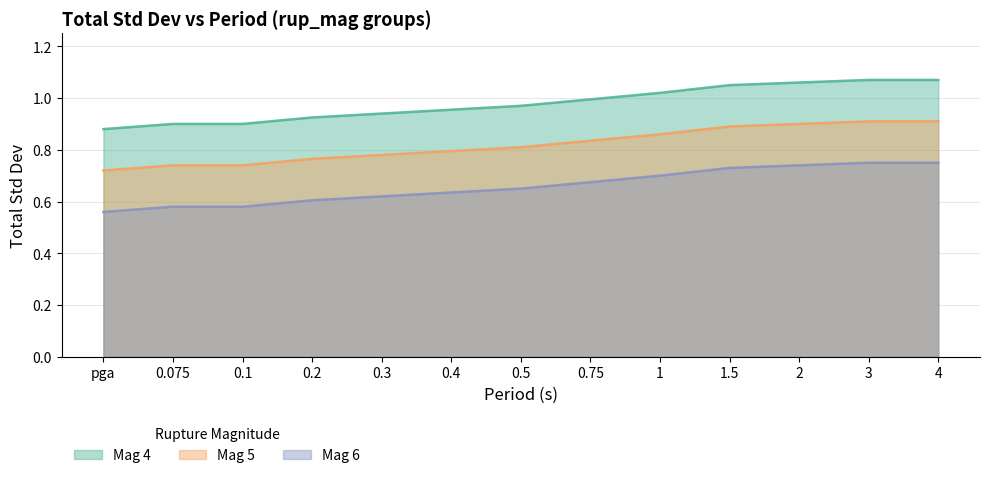

How many categories are shown in the chart?

13